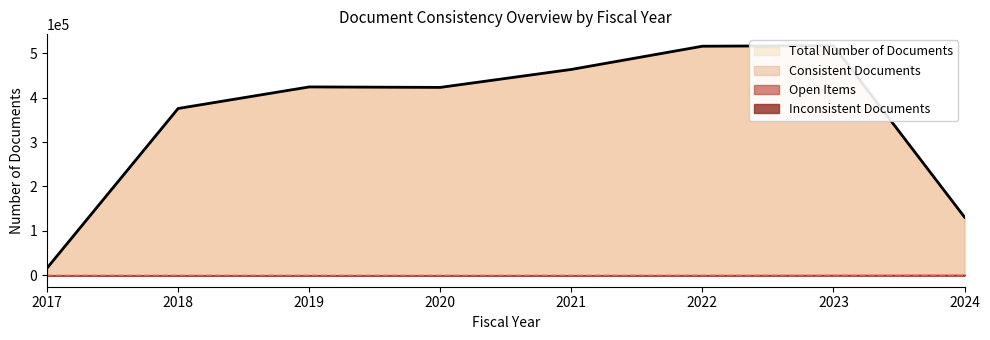

Reading left to right, list all the values displayed in this chart.

Total Number of Documents: 16111	375590	424152	423104	463573	515847	517254	130708
Consistent Documents: 16111	375590	424152	423100	463573	515847	517254	130708
Open Items: 0	0	2	42	48	406	987	1640
Inconsistent Documents: 0	0	0	4	0	0	0	0